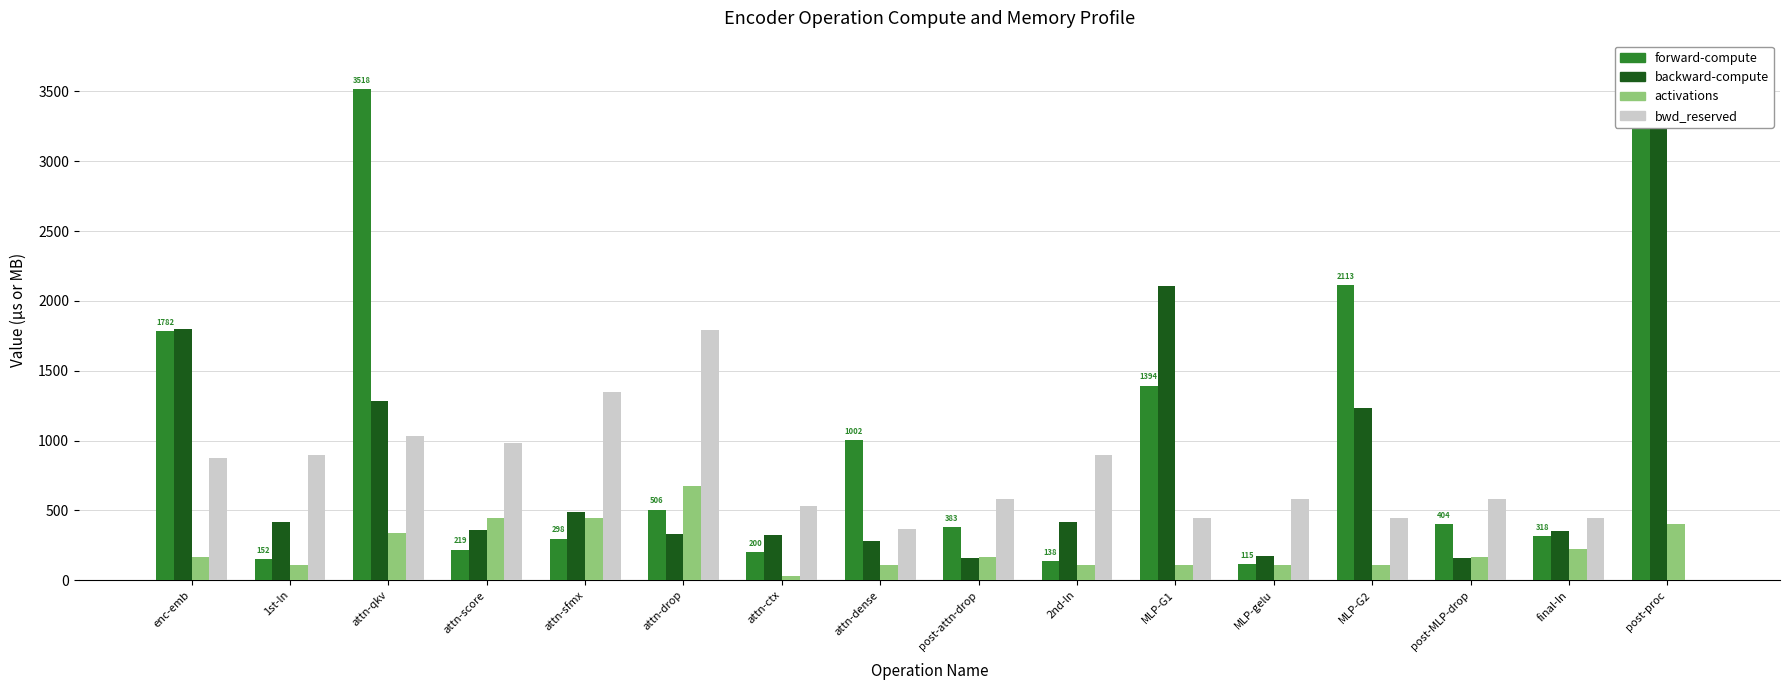

How many data points does each series have?

16